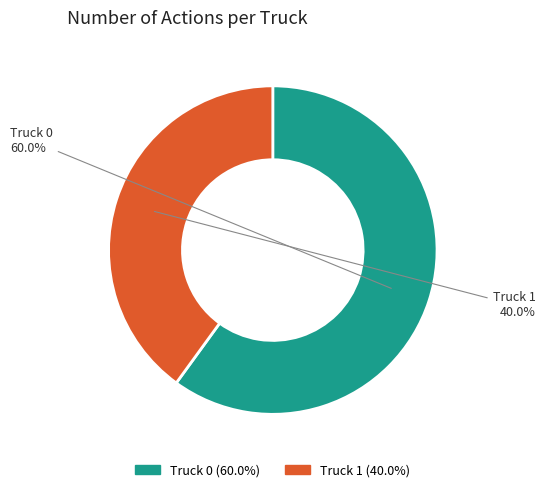

True or false: Truck 0 accounts for 60% of the total.

True